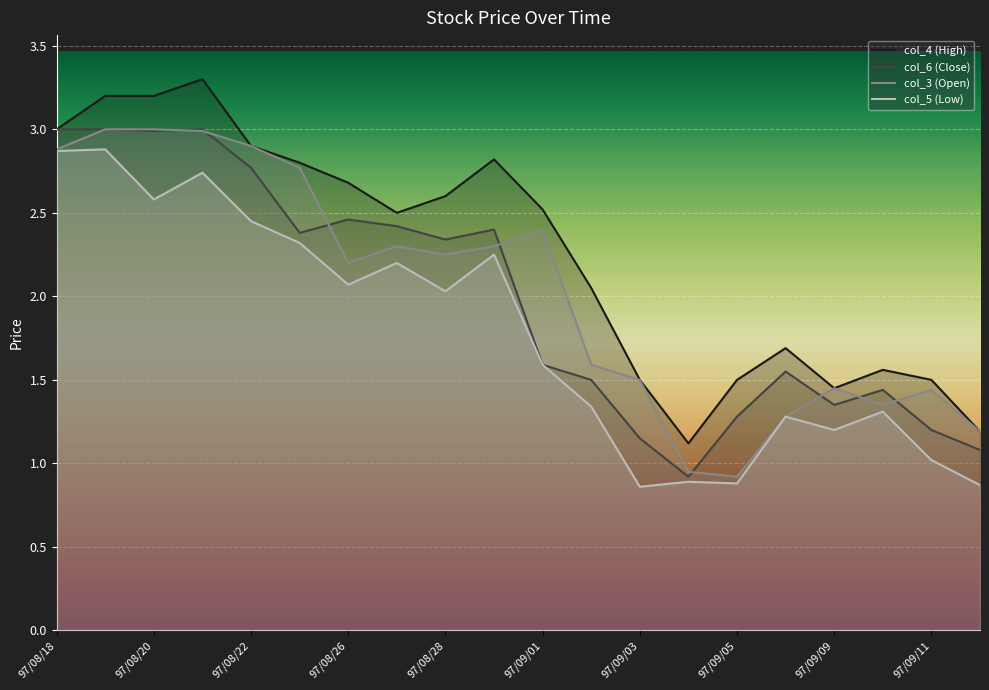

Is it true that col_3 (Open) equals 0.9 at 97/09/05?

True